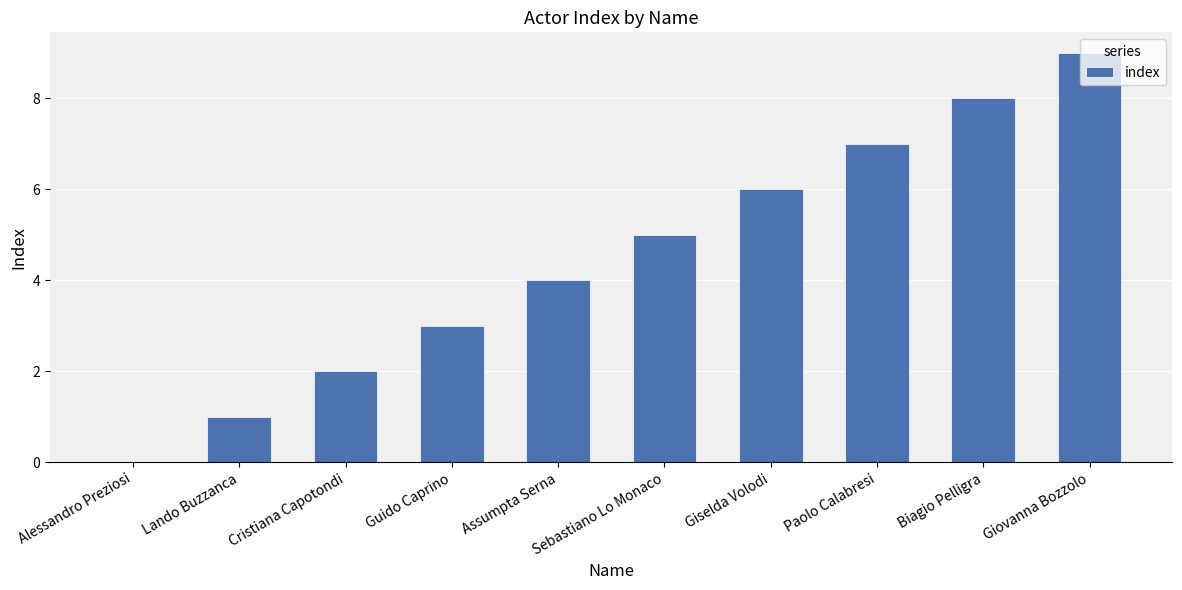

Reading left to right, extract all data points from this chart.

0	1	2	3	4	5	6	7	8	9